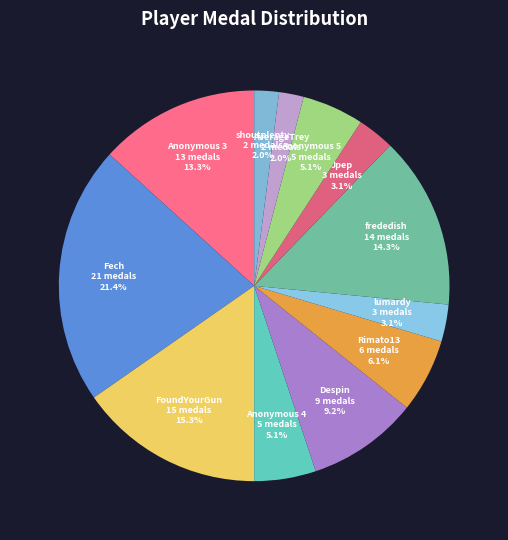

Count the number of slices in the pie.

12